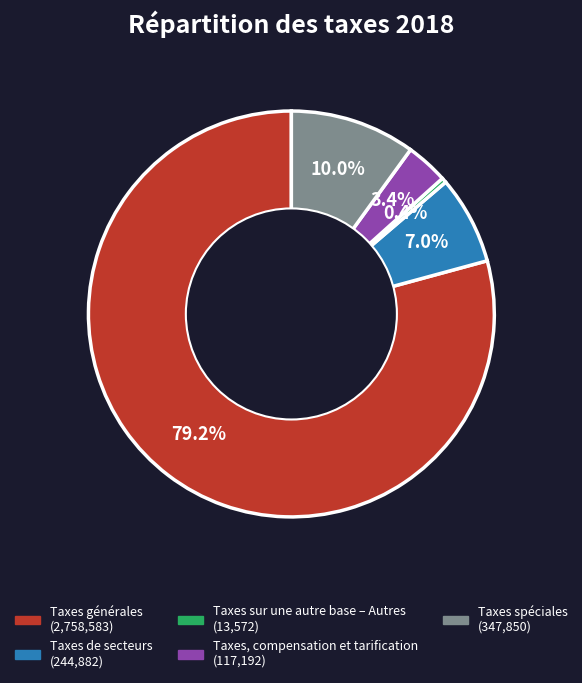

Count the number of slices in the pie.

5